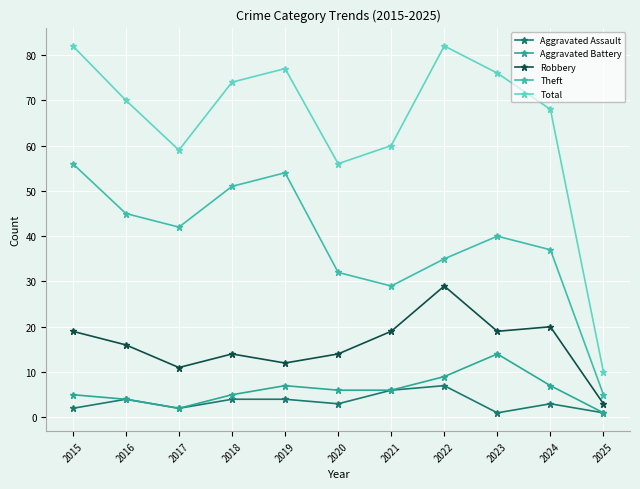

At which category does Theft reach its first local valley?

2017